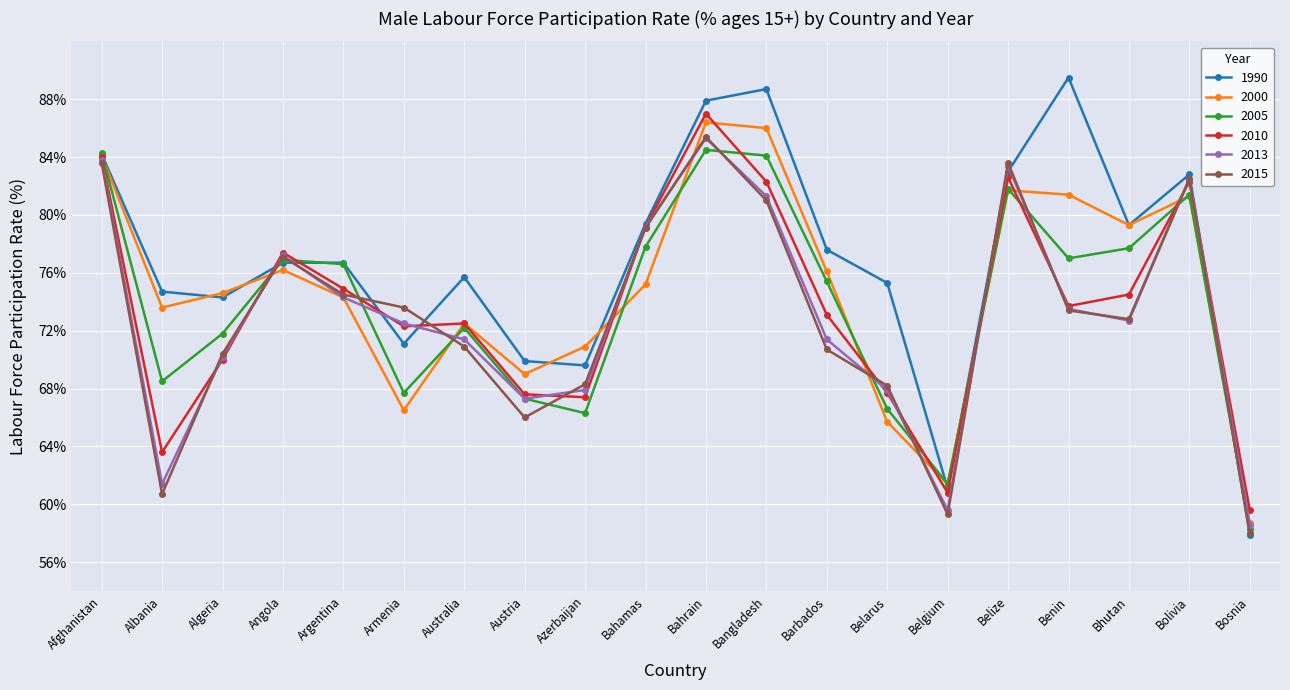

What is the average value of the 1990 series?

76.8